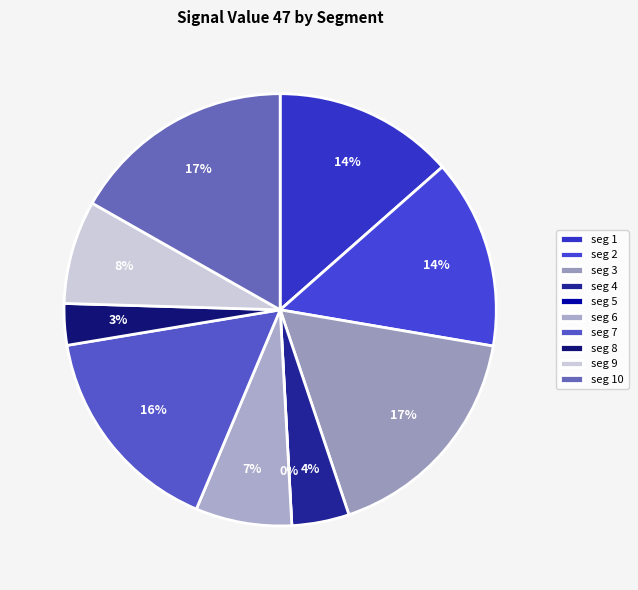

To the nearest percent, what portion does signal segment 9 represent?

8%